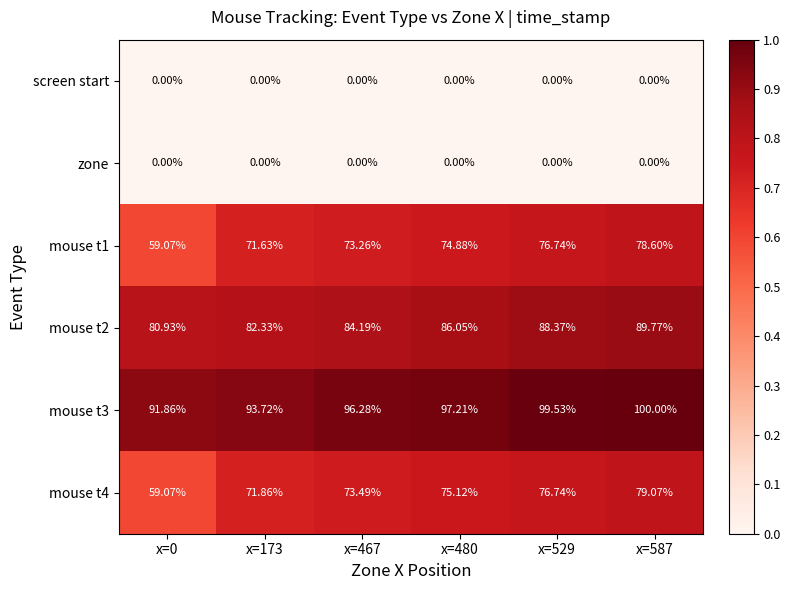

List the series in order of their peak value, lowest first.

screen start, zone, mouse t1, mouse t4, mouse t2, mouse t3